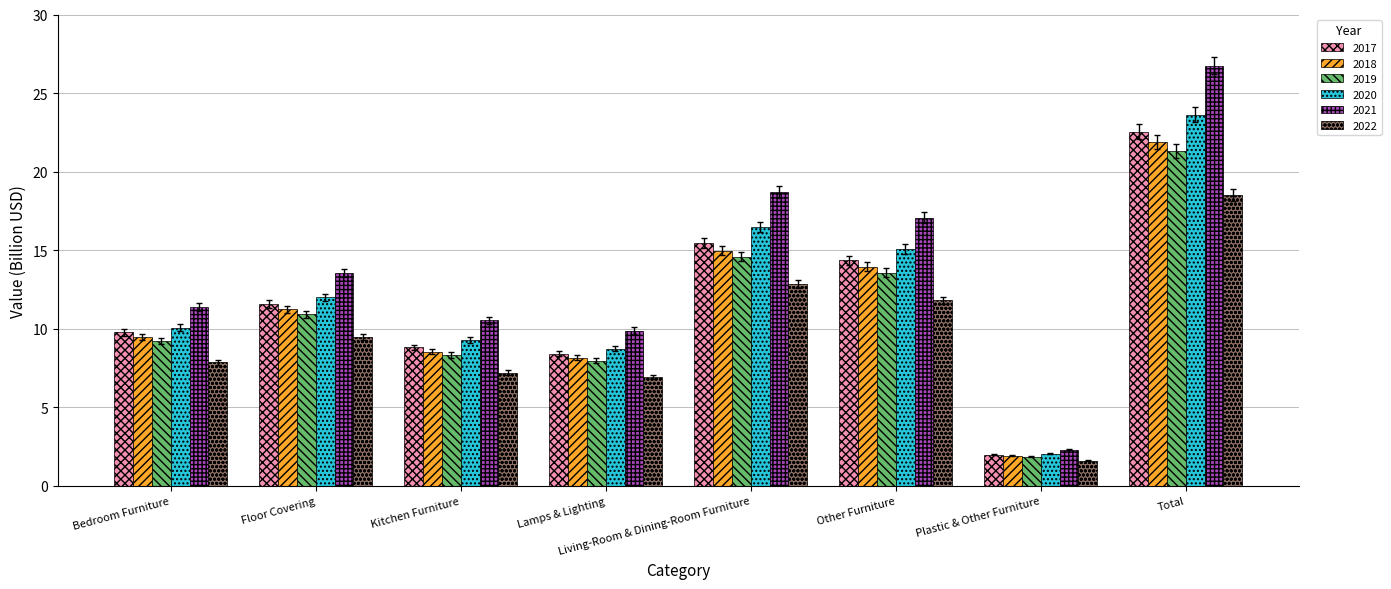

What is the difference between the second highest and second lowest values in the 2017 series?

7.0